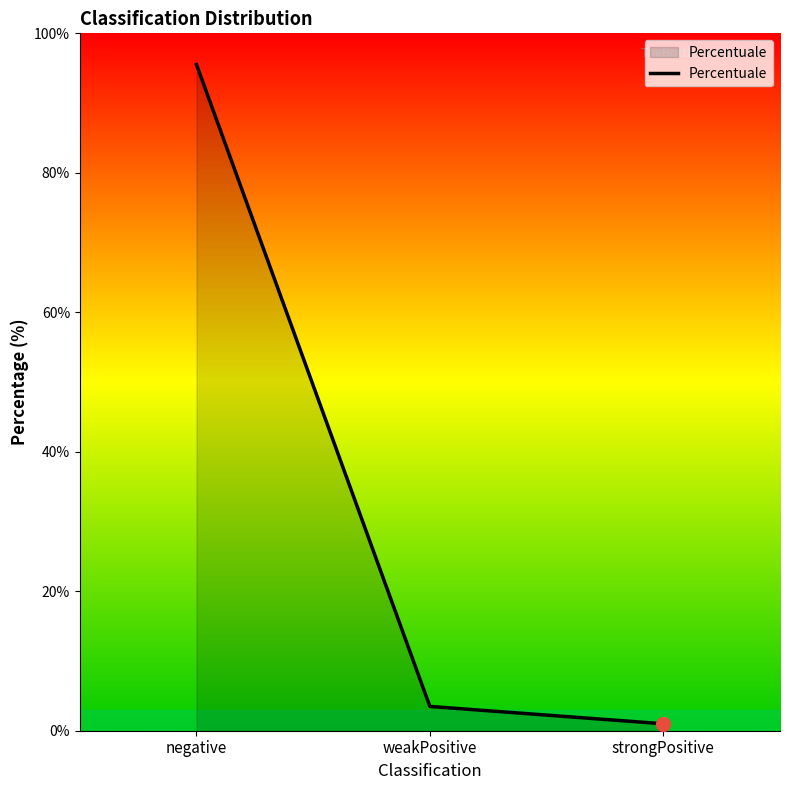

The value at weakPositive is 3.5. True or false?

True